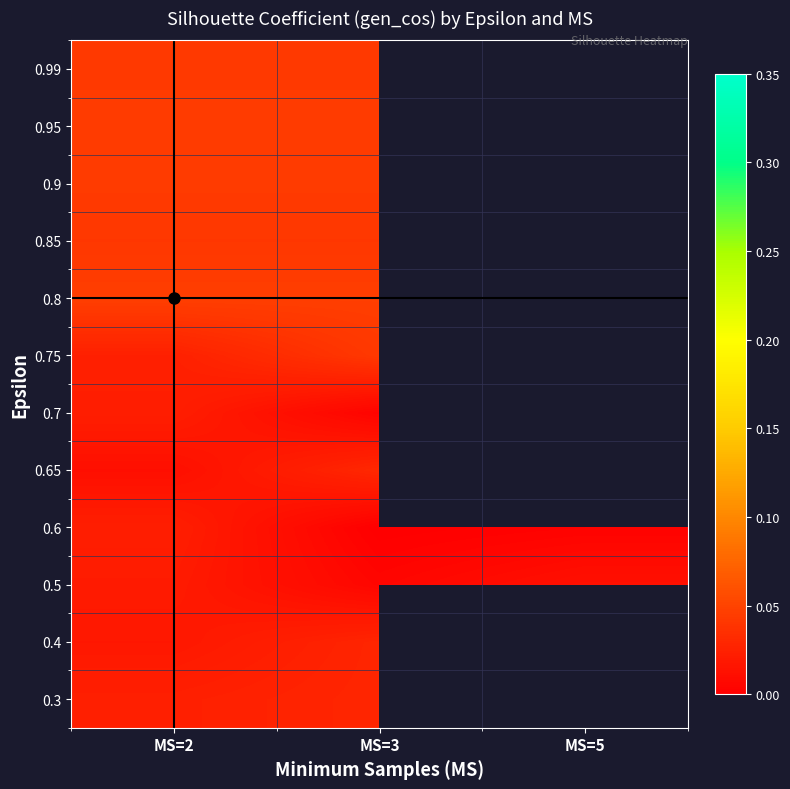

At how many categories does at least one series exceed 0?

3